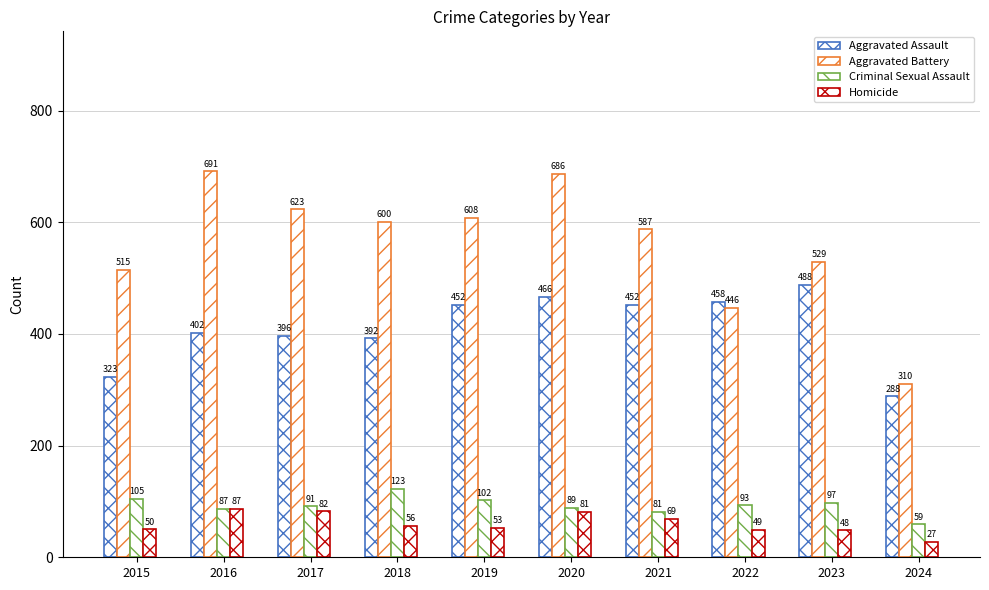

True or false: Homicide has a value of 86 at 2022.

False